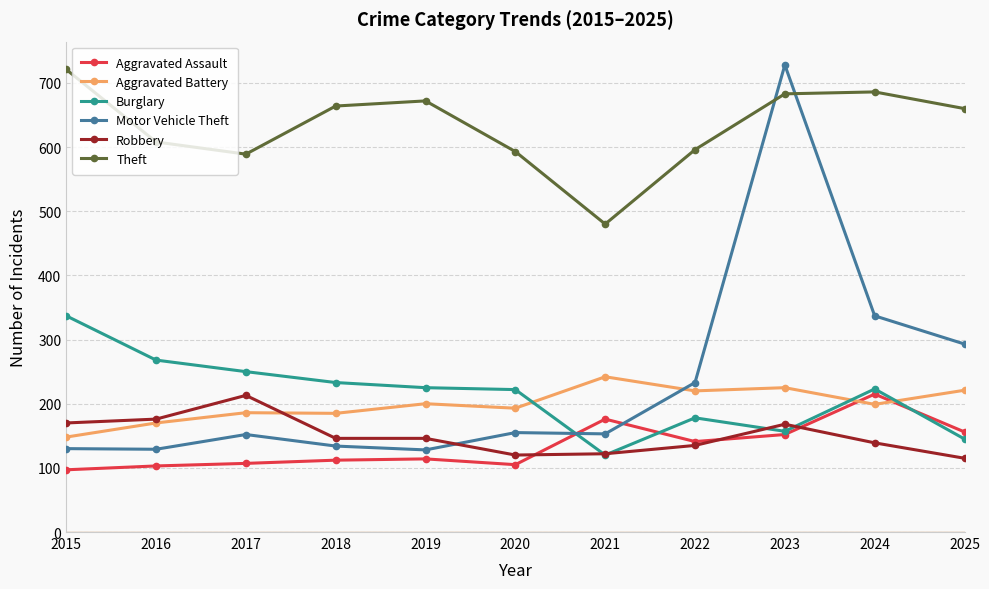

What is the value of the Burglary point at the 4th from the left?

233